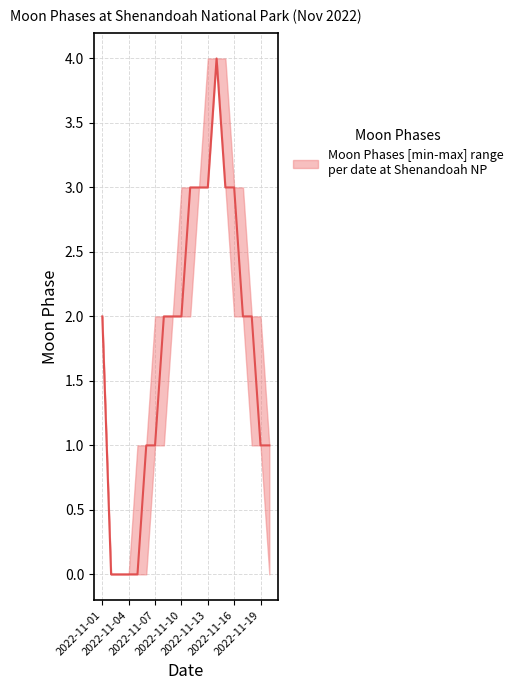

Reading left to right, transcribe all the data shown in this chart.

Moon Phases upper: 2	0	0	0	1	1	2	2	2	3	3	3	4	4	4	3	3	2	2	1
Moon Phases lower: 2	0	0	0	0	0	1	1	2	2	2	3	3	4	3	2	2	1	1	0
Moon Phases median: 2	0	0	0	0	1	1	2	2	2	3	3	3	4	3	3	2	2	1	1